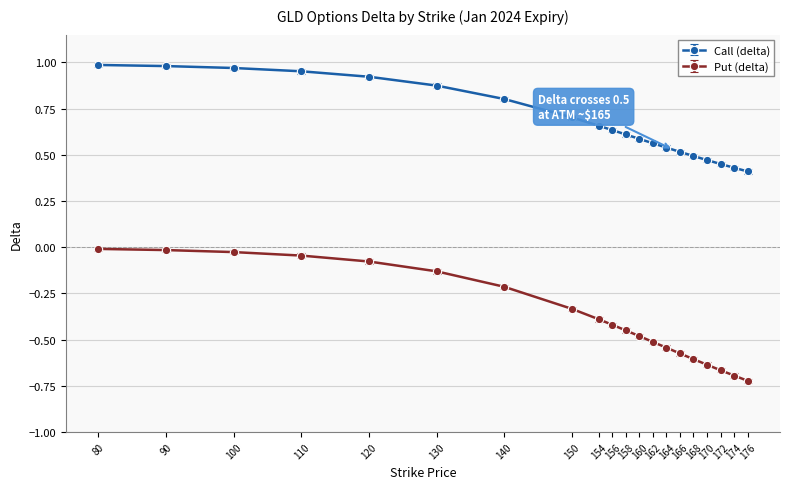

True or false: Call (delta) and Put (delta) intersect in this chart.

False